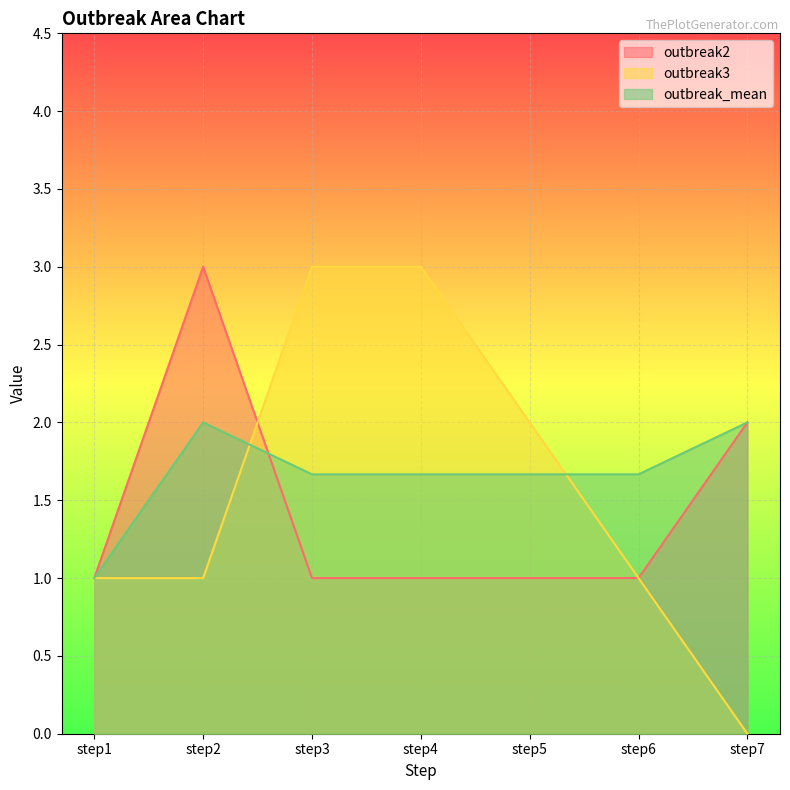

What is the value of the outbreak2 point at the 3rd from the left?

1.0